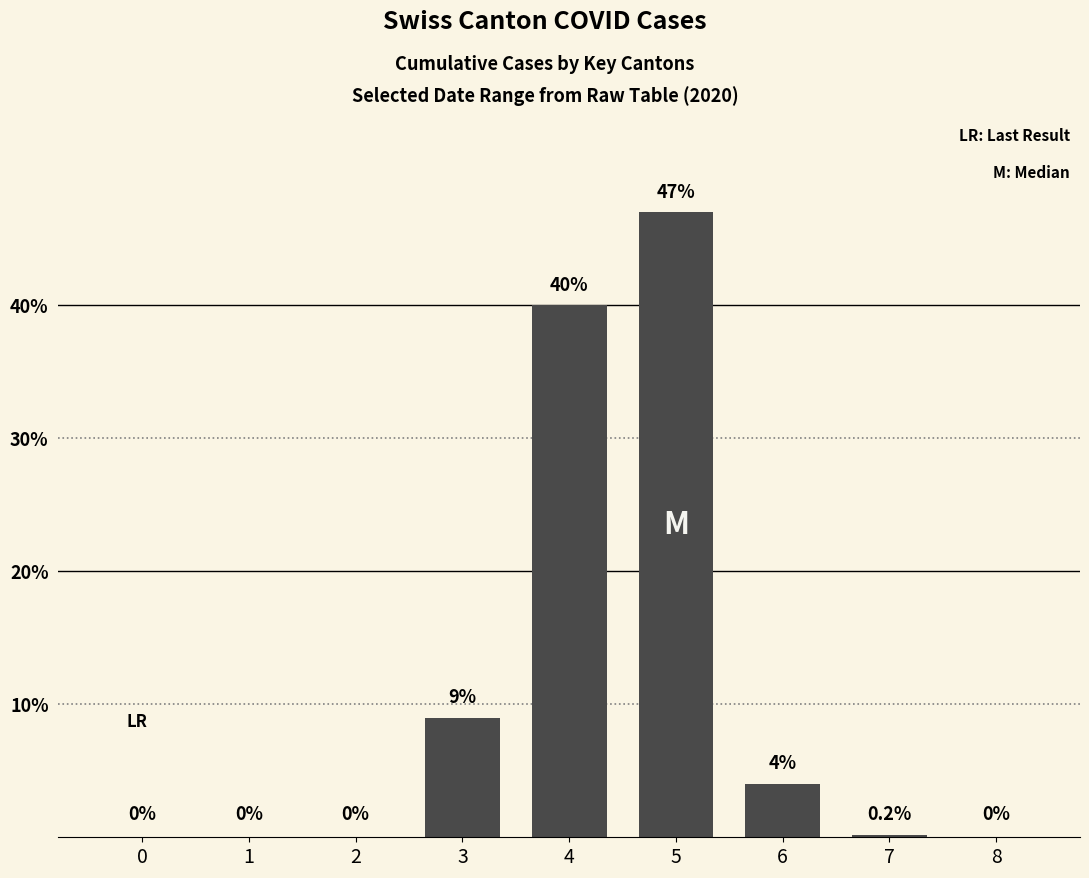

How many categories are shown in the chart?

9